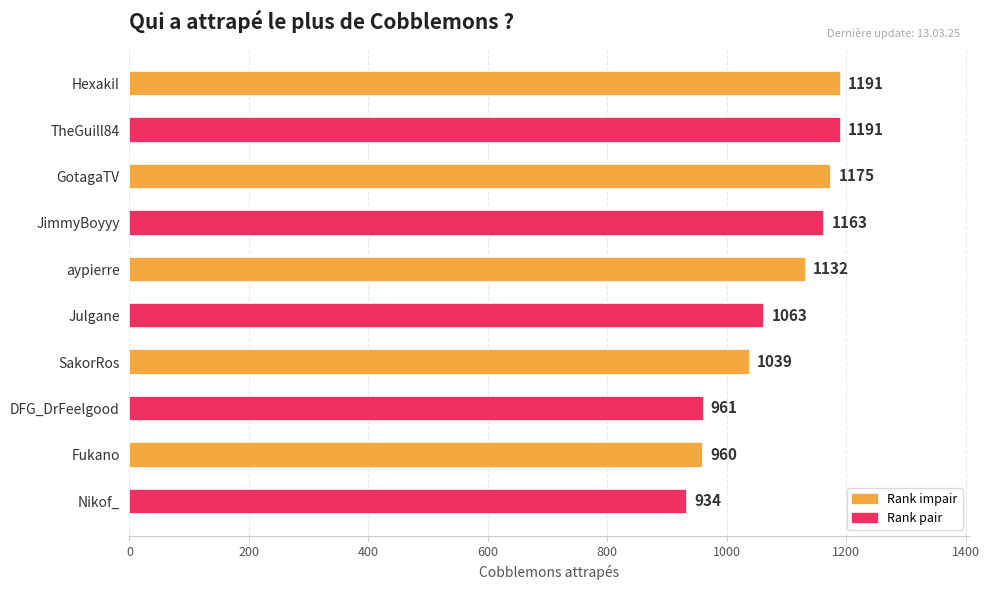

What is the average value?

1081